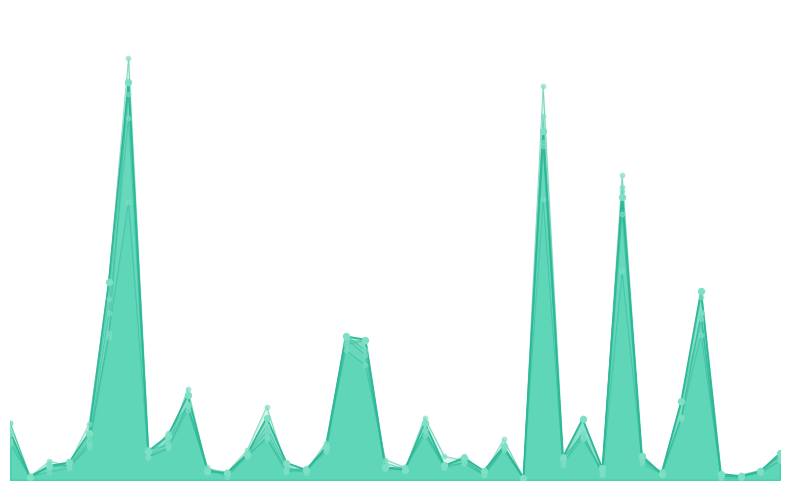

Which series reaches the maximum Y coordinate?

2016